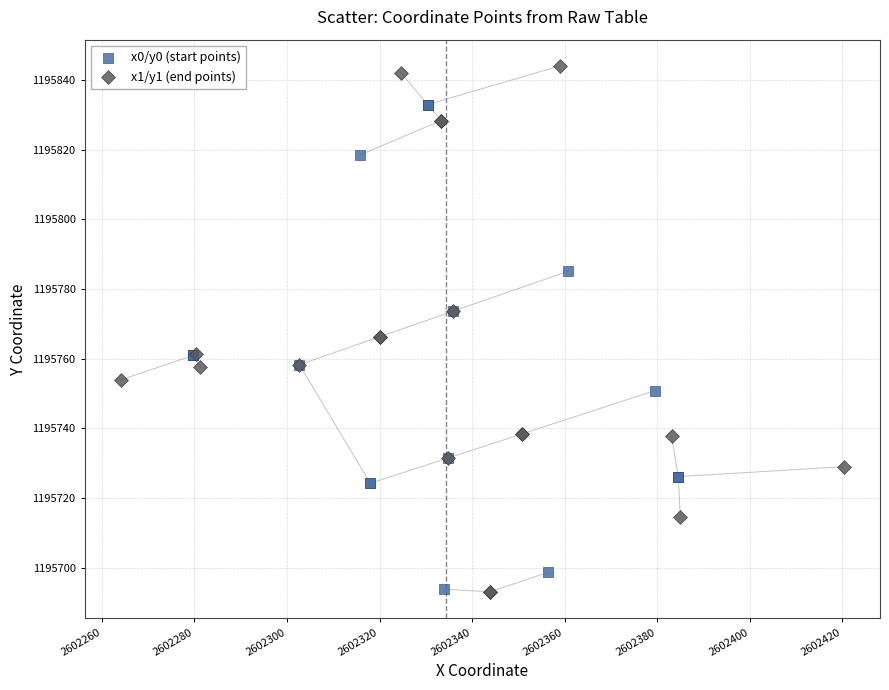

Which series reaches the maximum Y coordinate?

x1/y1 (end points)